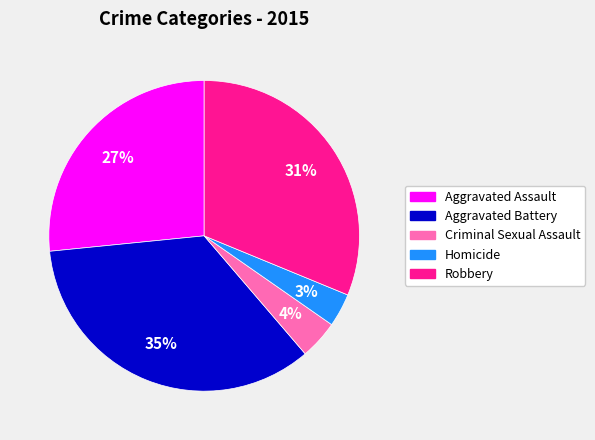

Is there any slice that represents more than half of the pie?

No